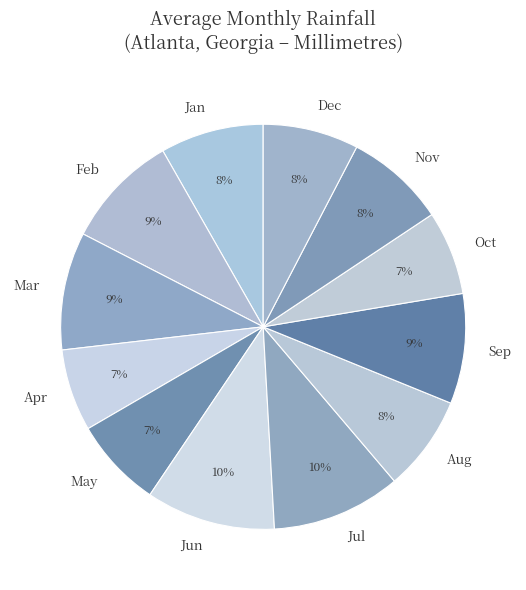

Is there any slice that represents more than half of the pie?

No